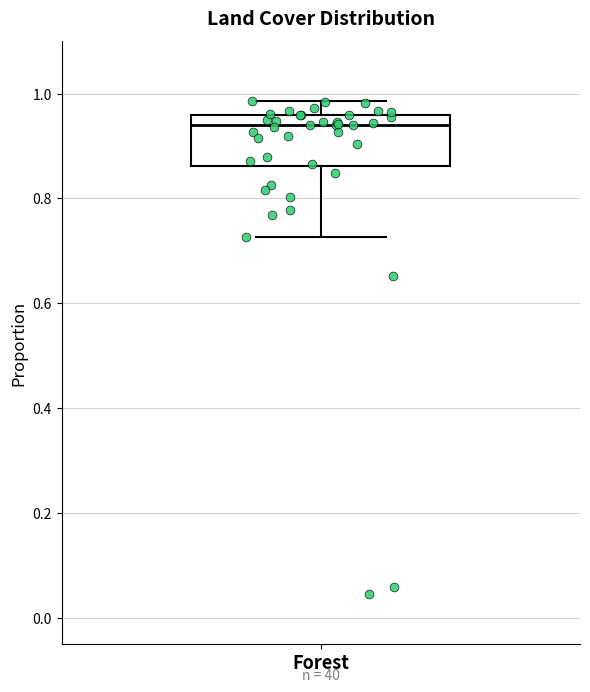

Read this box plot against the y-axis: the position of the median line, the range covered by the box, and the ends of both whiskers. The values are not printed on the chart, so give them approximately, as read against the axis.

median 0.94, box 0.86 to 0.96, whiskers 0.72 to 0.98